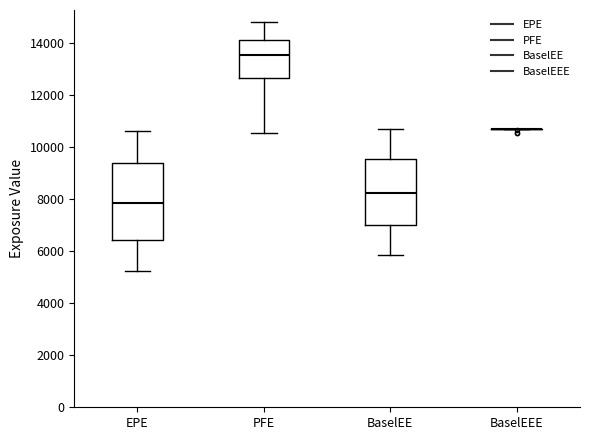

Reading left to right, read every box against the y-axis: the position of its median line, the range the box covers, and the ends of its whiskers. The values are not printed on the chart, so give them approximately, as read against the axis.

EPE: median 7800, box 6400 to 9400, whiskers 5200 to 10600
PFE: median 13600, box 12600 to 14200, whiskers 10600 to 14800
BaselEE: median 8200, box 7000 to 9600, whiskers 5800 to 10600
BaselEEE: box collapsed to a line at 10600, whiskers 10600 to 10600